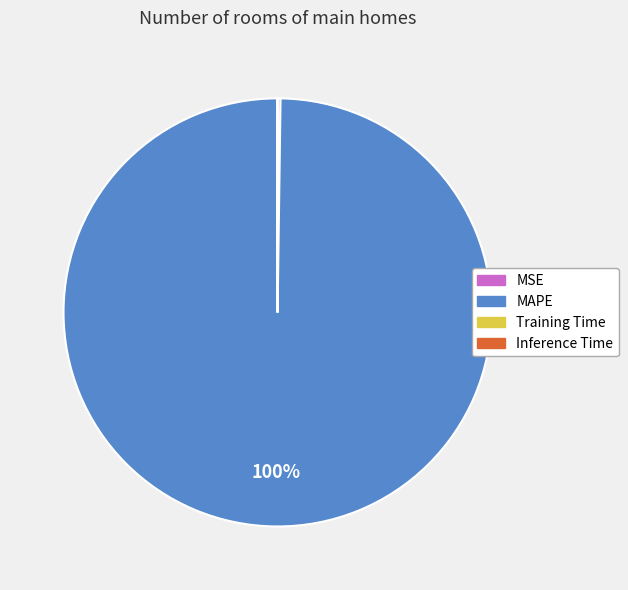

To the nearest percent, what is the difference between the largest and smallest slice percentages?

100%